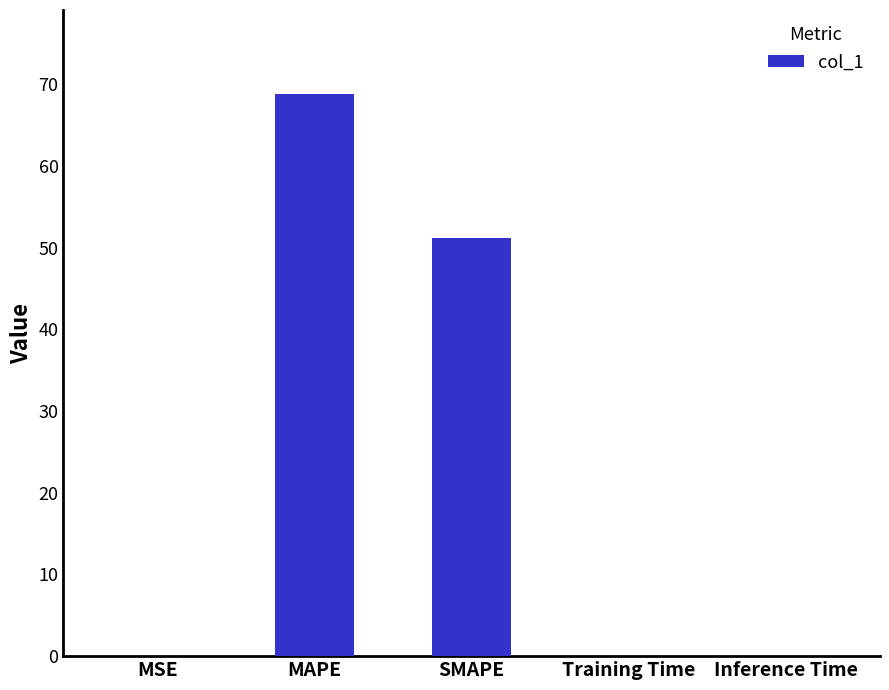

How many distinct data groups are displayed?

1